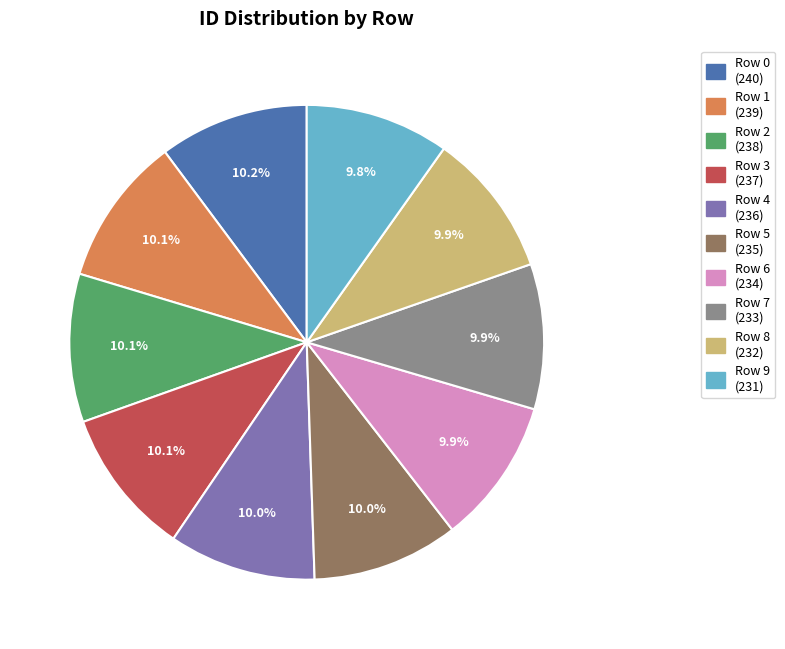

What is the total percentage of Row 7 and Row 3?

20.0%